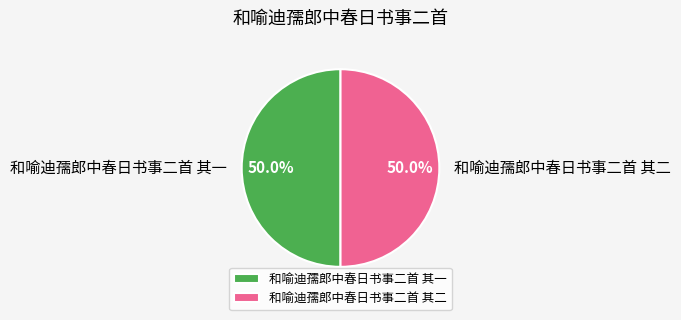

To the nearest percent, what portion does 和喻迪孺郎中春日书事二首 其一 represent?

50%